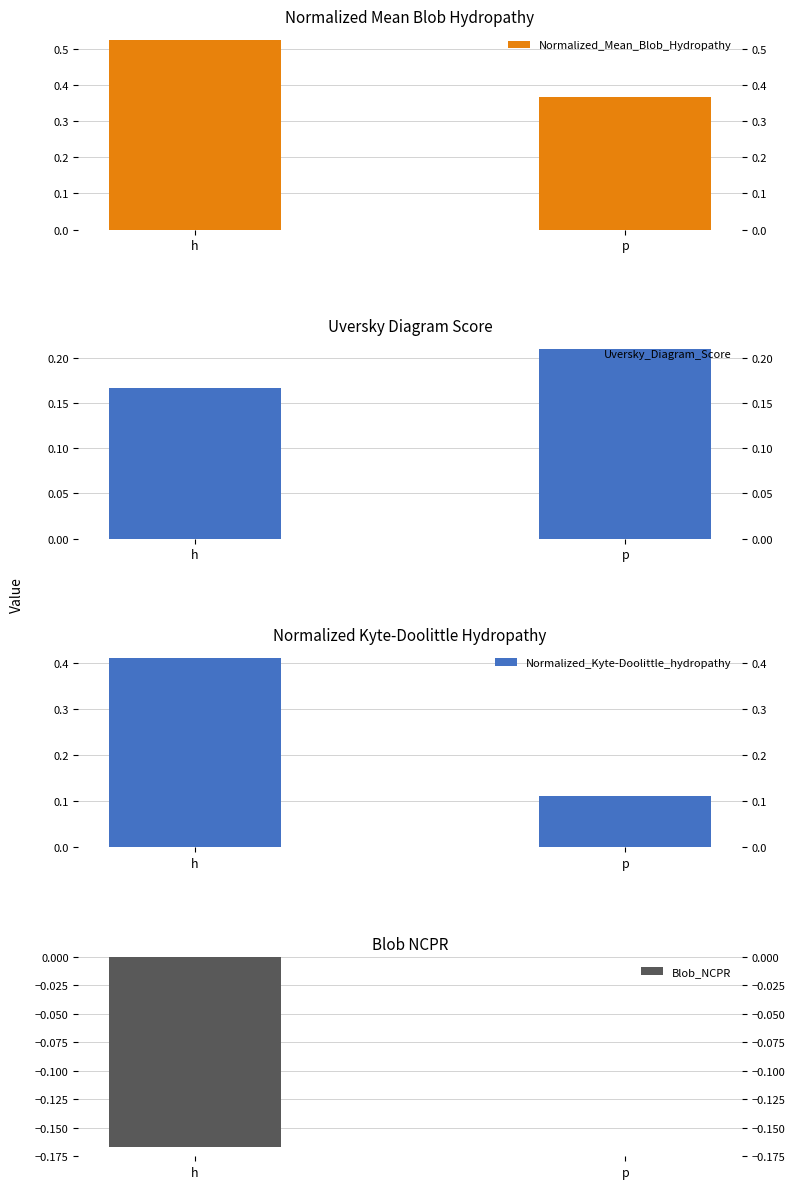

Does the chart contain any negative values?

Yes